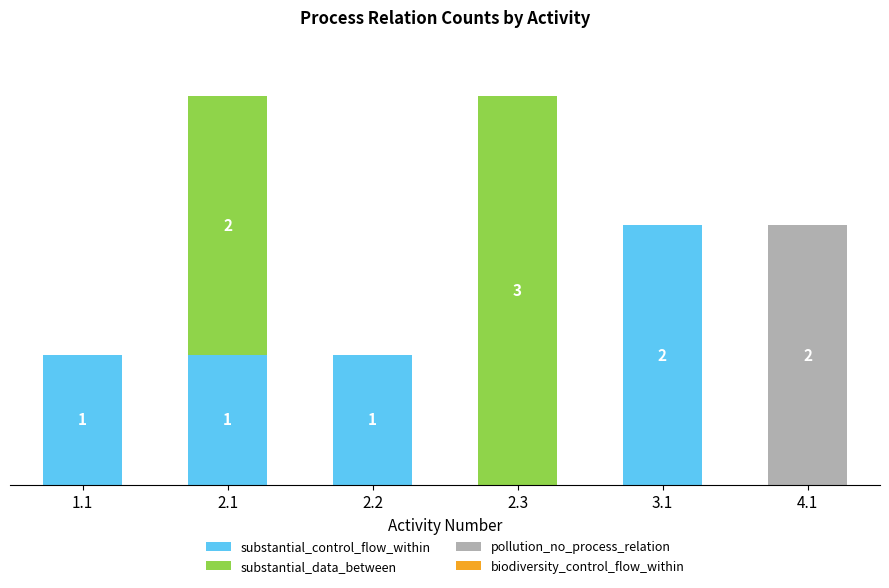

At how many categories does at least one series exceed 2?

1